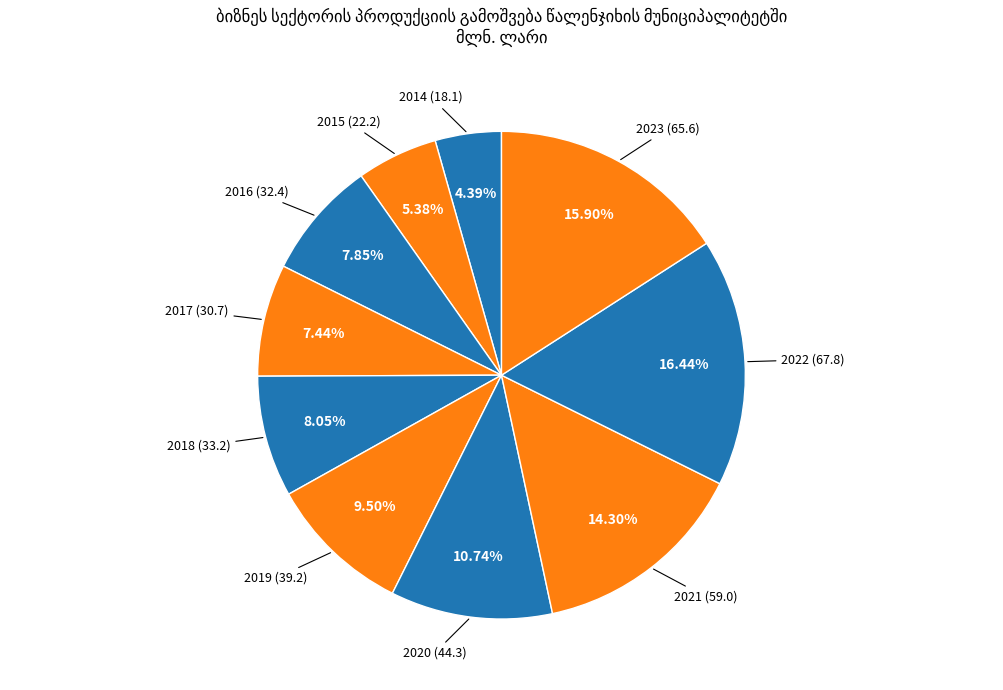

To the nearest percent, what is the average slice percentage?

10%